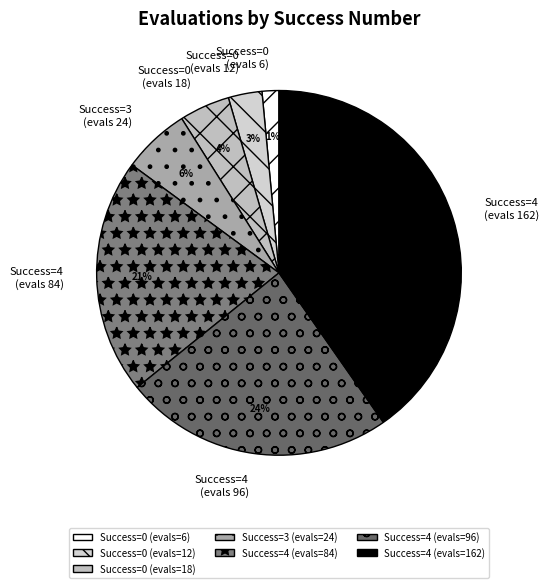

To the nearest percent, what is the average slice percentage?

14%